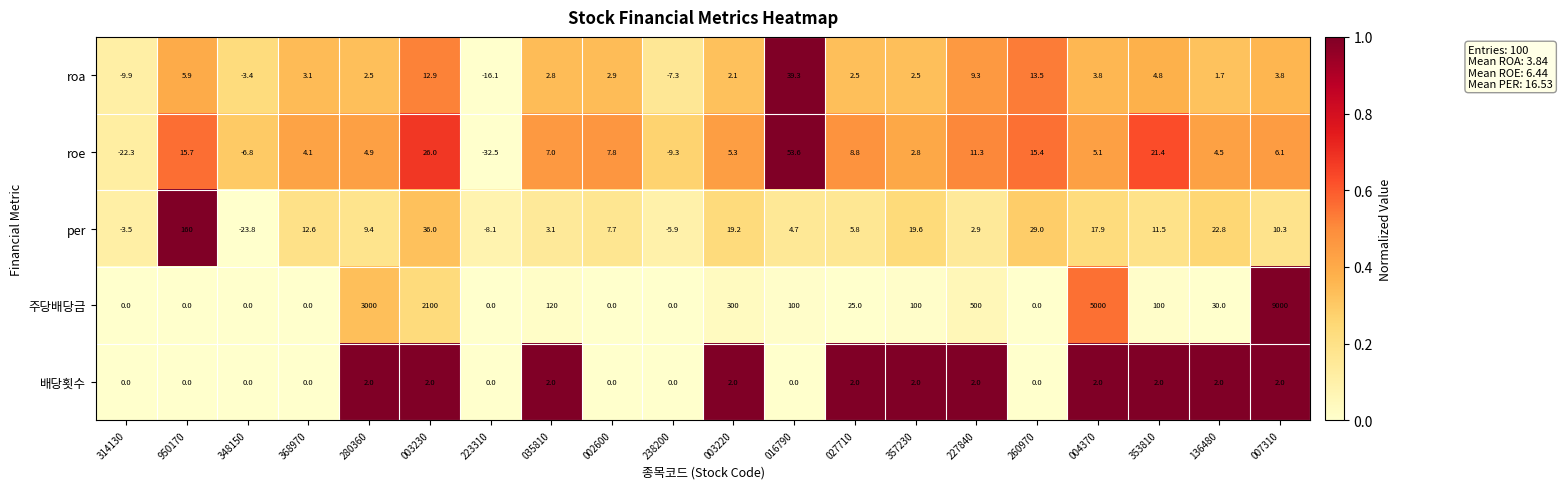

What is the average value of the roe series?

6.4